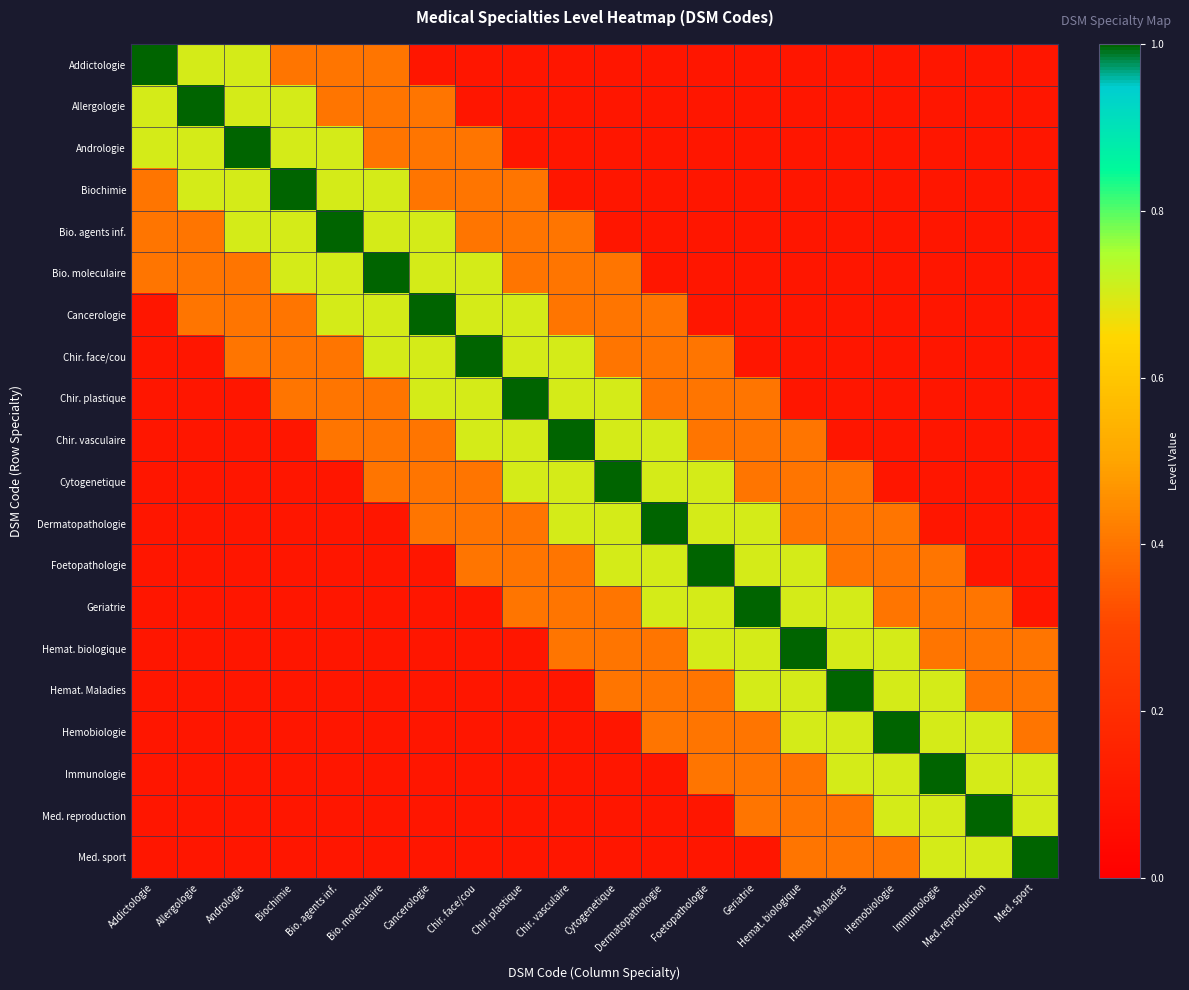

Which label corresponds to the largest value in the chart?

Addictologie